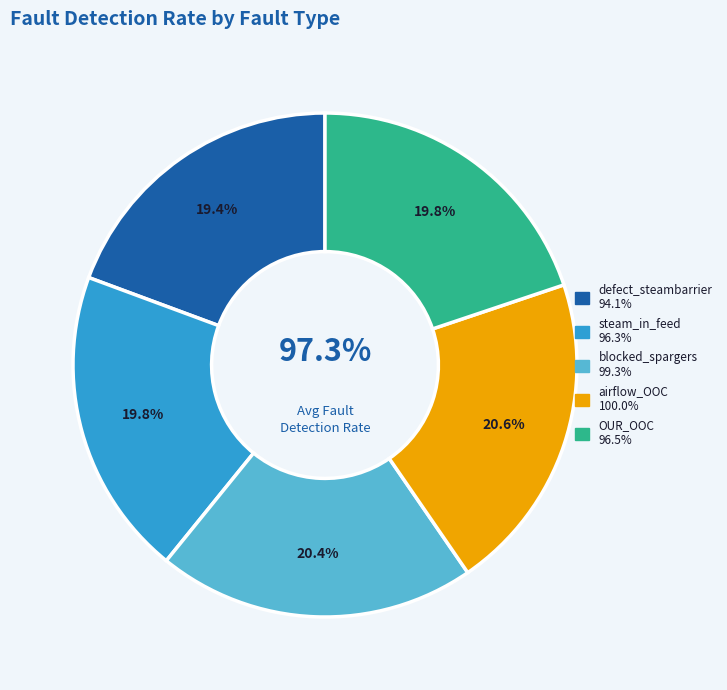

To the nearest percent, what percentage of the pie is blocked_spargers?

20%